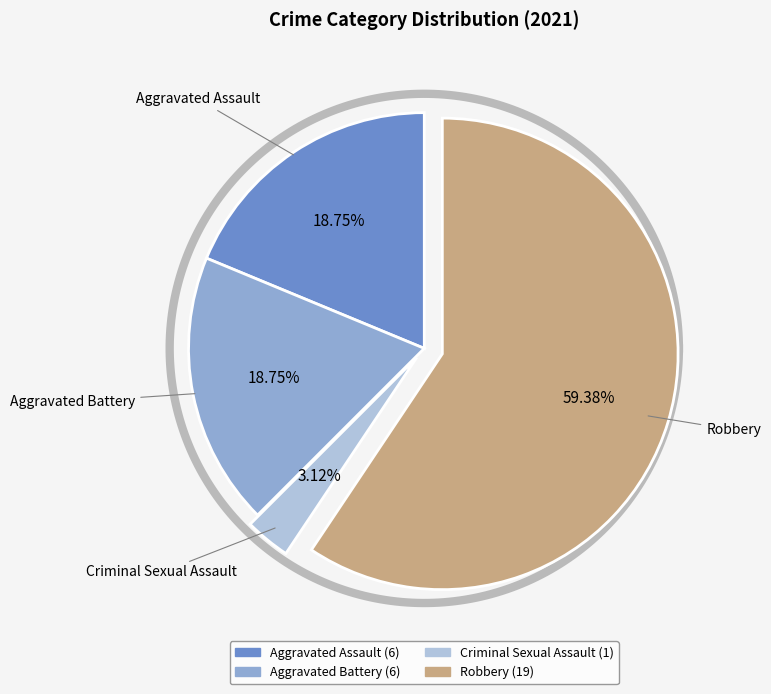

Count the number of slices in the pie.

4